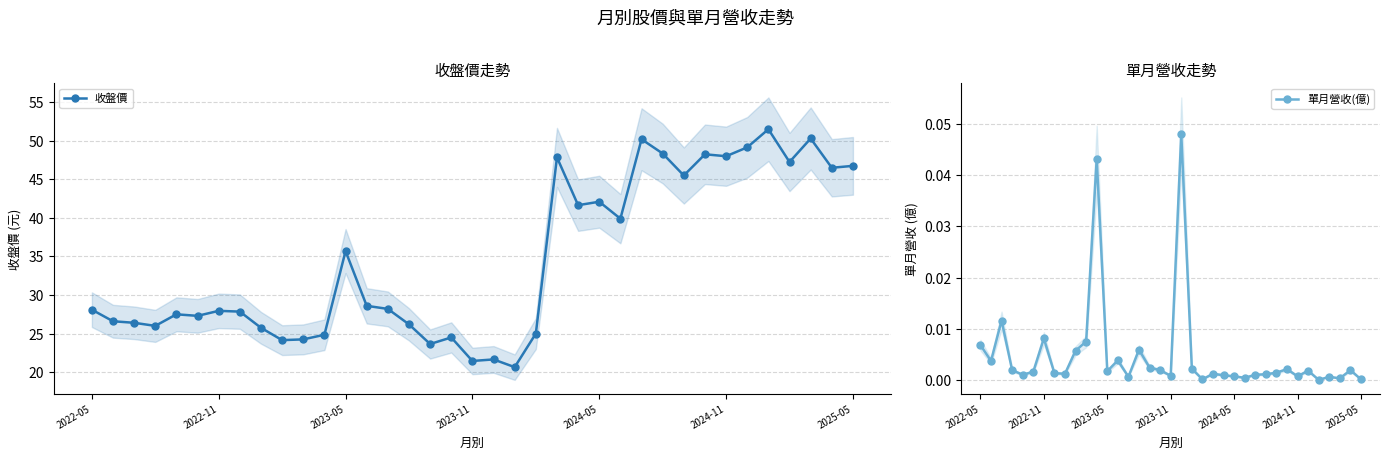

How many interior local valleys does the 單月營收(億) series have?

11